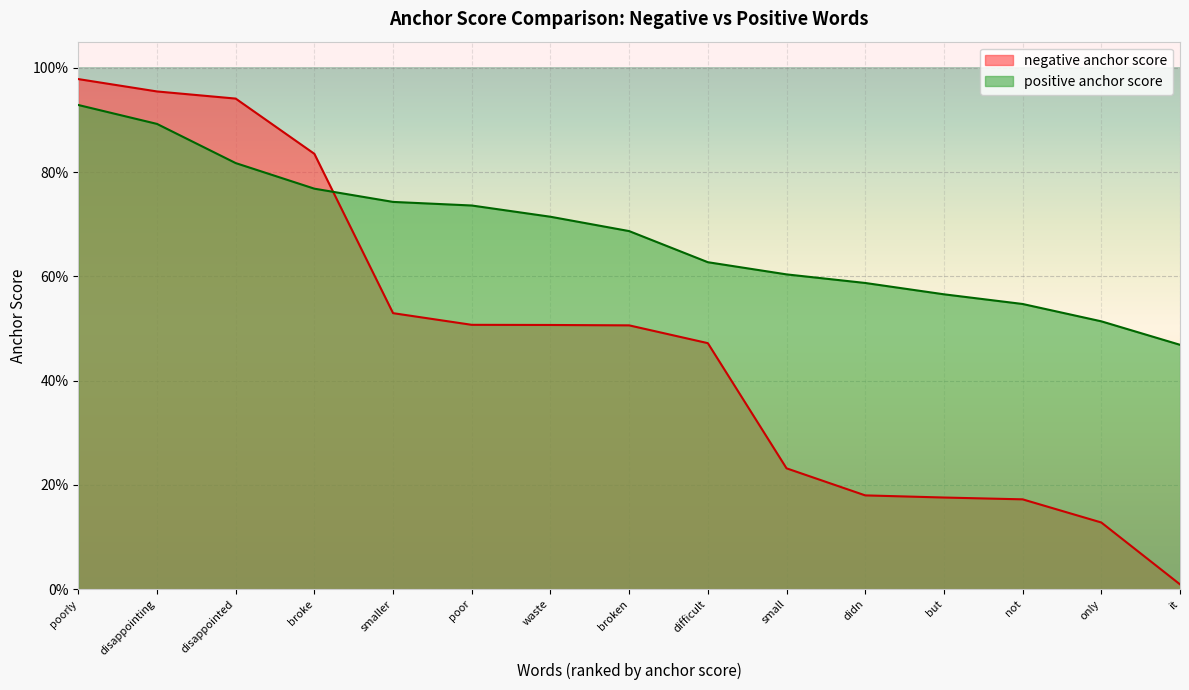

Reading left to right, transcribe all the data shown in this chart.

negative anchor score: 1.0	1.0	0.9	0.8	0.5	0.5	0.5	0.5	0.5	0.2	0.2	0.2	0.2	0.1	0.0
positive anchor score: 0.9	0.9	0.8	0.8	0.7	0.7	0.7	0.7	0.6	0.6	0.6	0.6	0.5	0.5	0.5